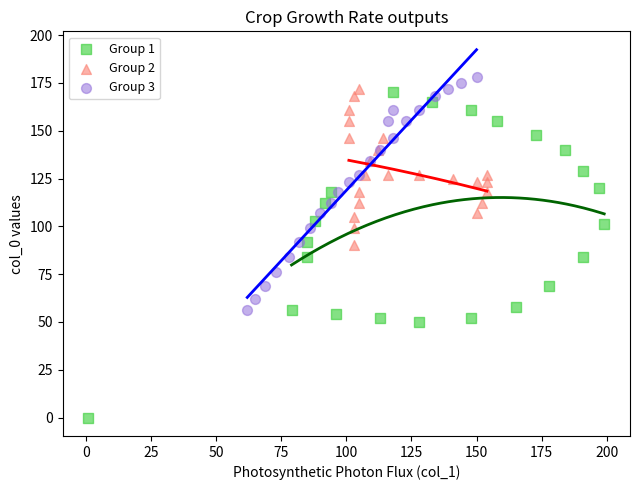

Which series reaches the minimum Y coordinate?

Group 1